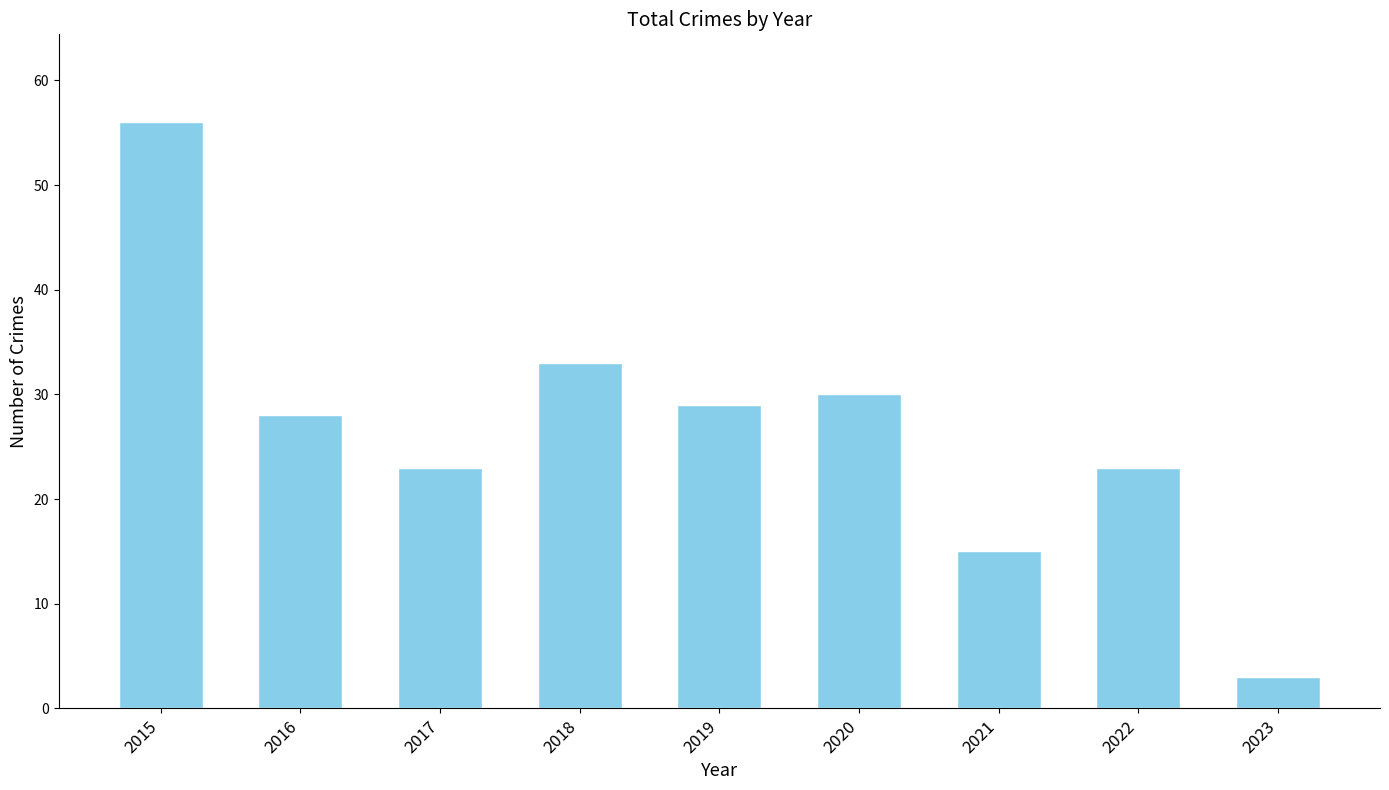

At which category does the chart reach its peak across all series?

2015